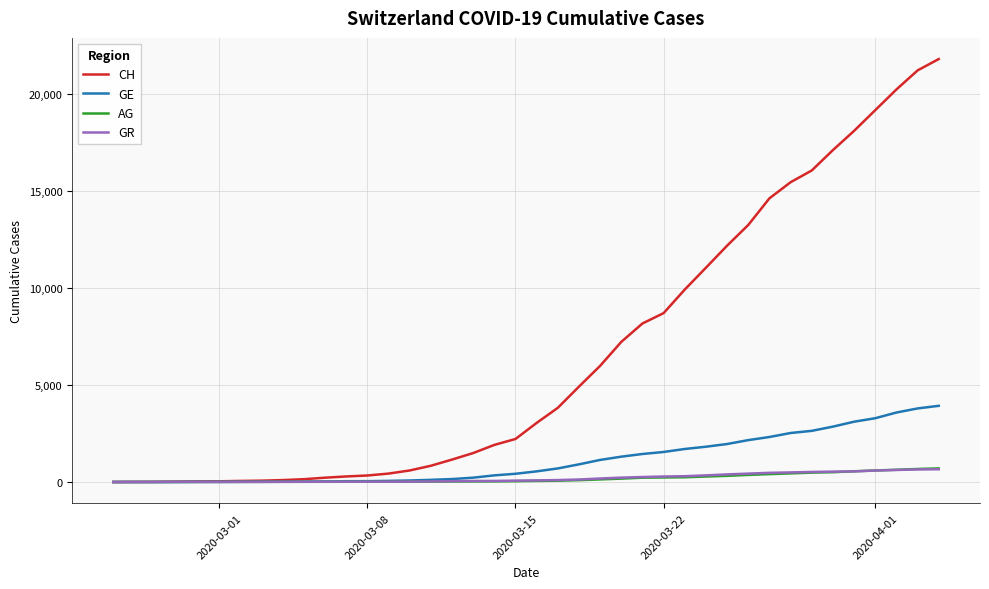

Which series has the widest spread of values?

CH